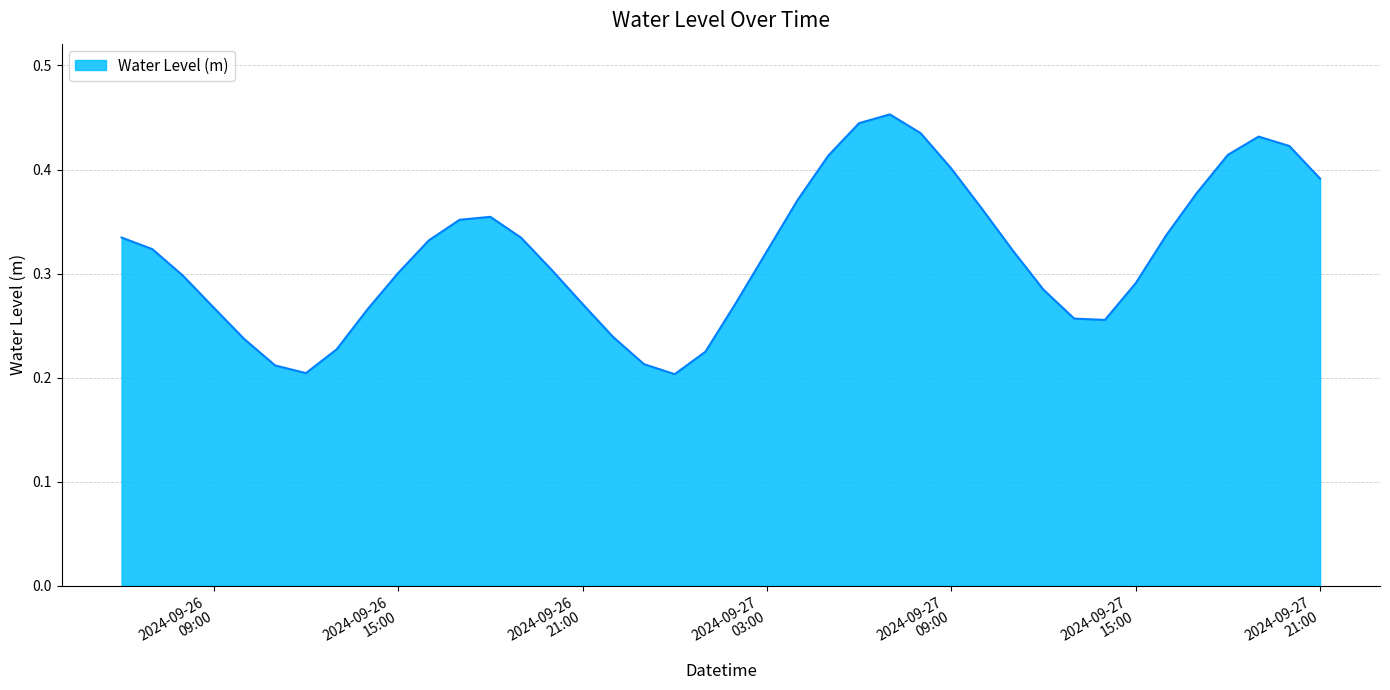

What is the label of the 12th point from the right?

2024-09-27 10:00:00